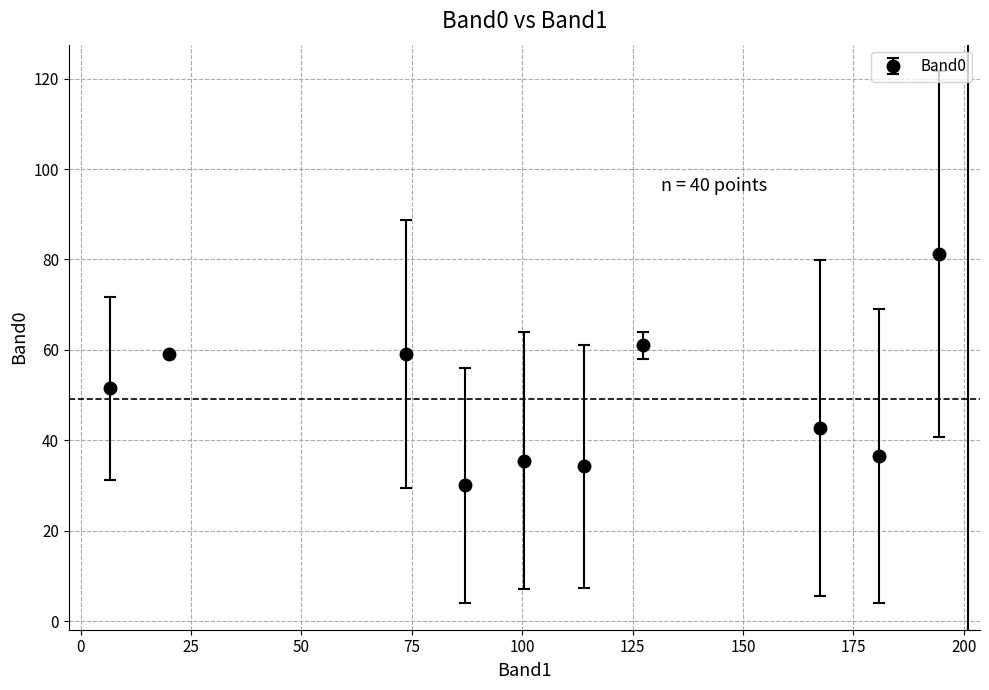

True or false: the data has more than 0 interior local peaks.

True